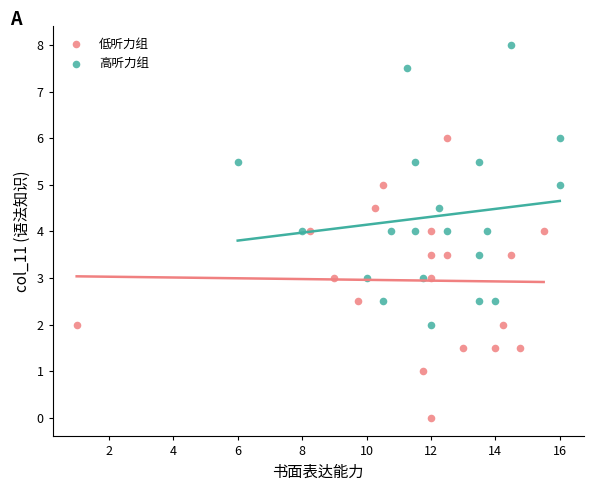

Which series reaches the minimum Y coordinate?

低听力组